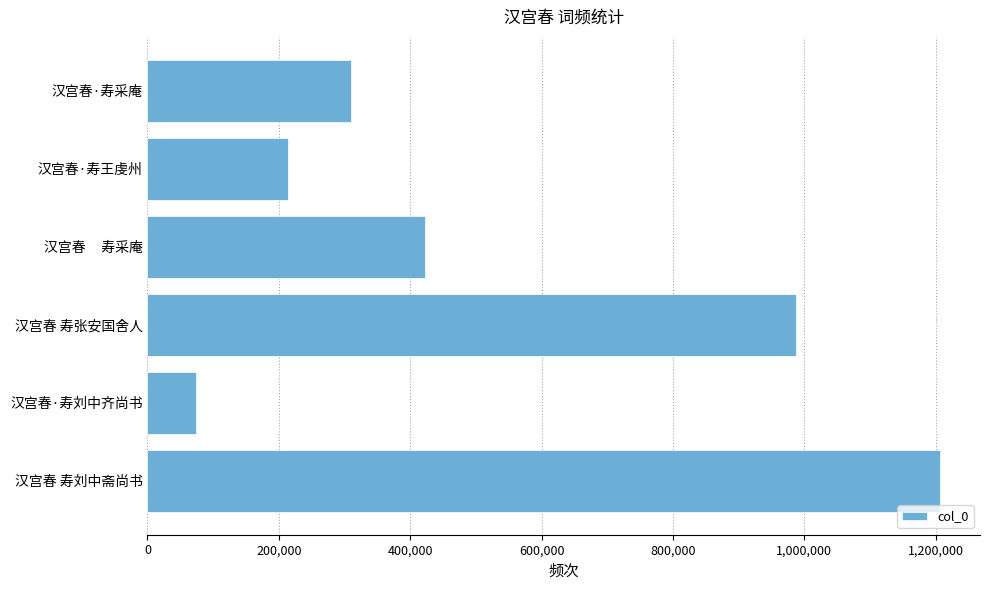

How many values are below 422624?

3